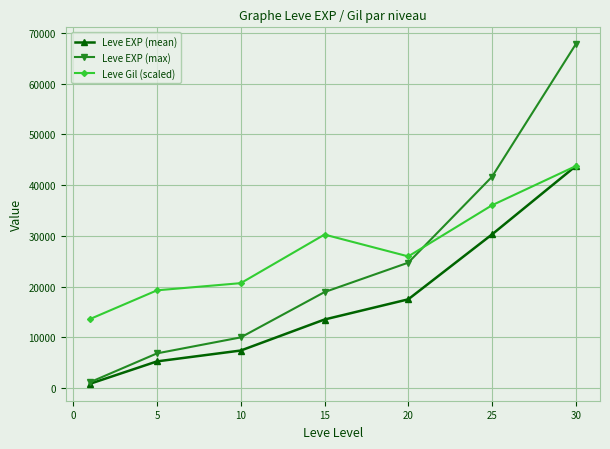

True or false: Leve EXP (mean) has more than 0 interior local peaks.

False